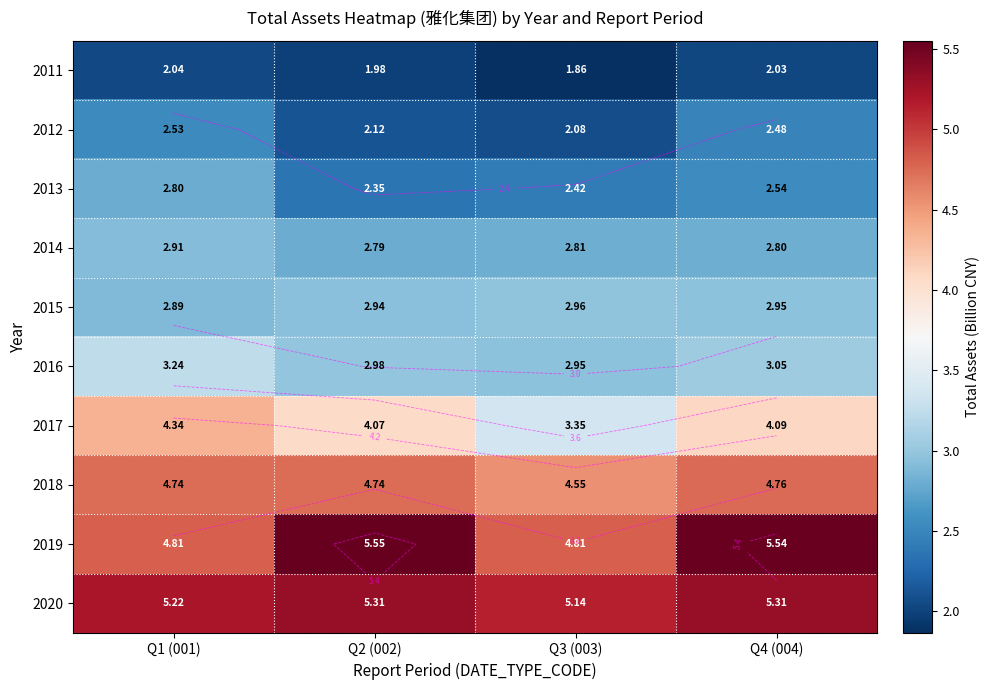

Is it true that 2017 equals 6.6 at Q4 (004)?

False